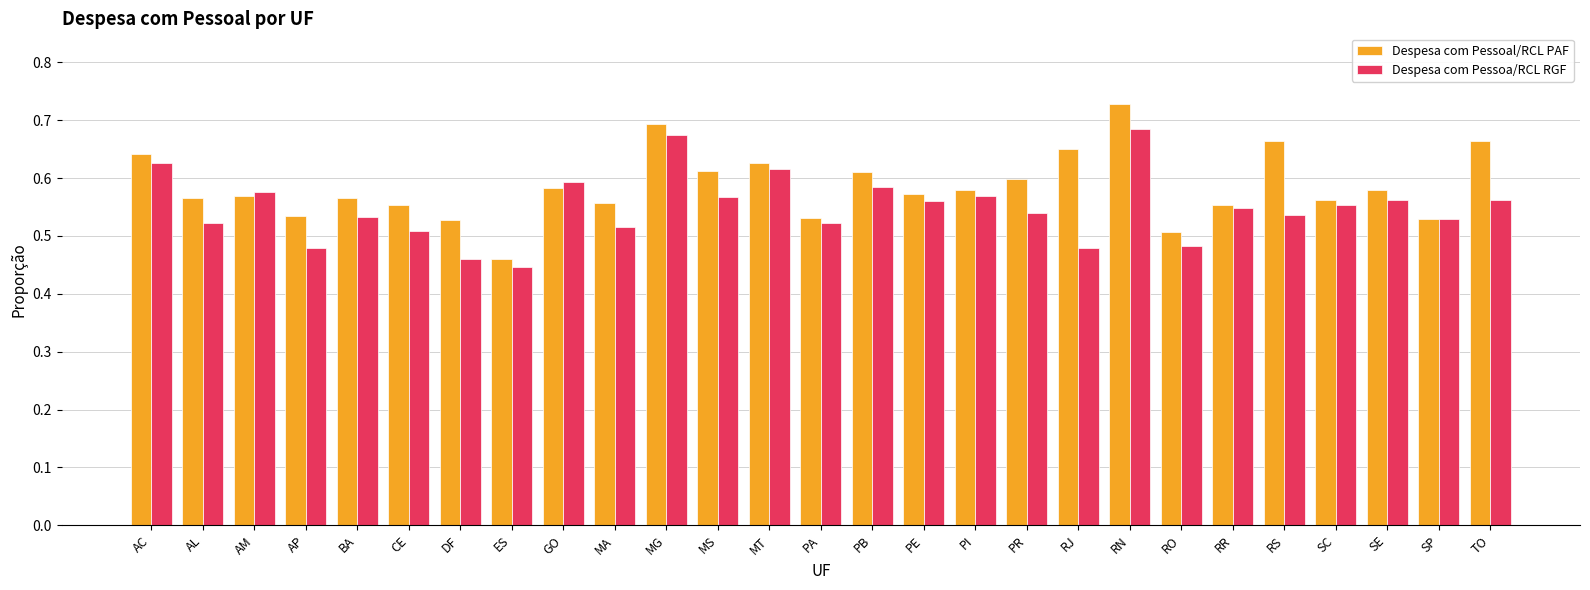

At which category does the chart reach its peak across all series?

RN